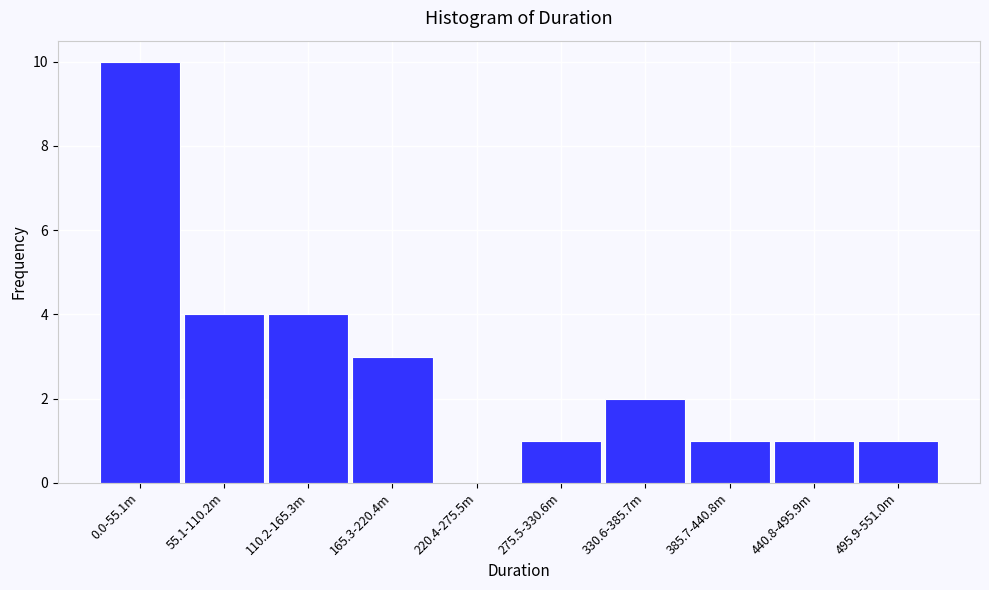

Reading left to right, list all the values displayed in this chart.

0.0-55.1m=10	55.1-110.2m=4	110.2-165.3m=4	165.3-220.4m=3	220.4-275.5m=0	275.5-330.6m=1	330.6-385.7m=2	385.7-440.8m=1	440.8-495.9m=1	495.9-551.0m=1